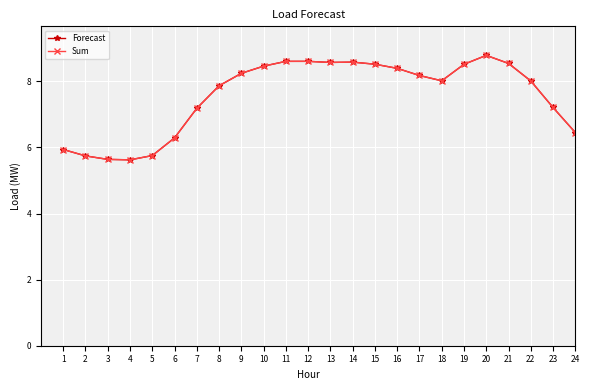

True or false: Sum and Forecast intersect in this chart.

False